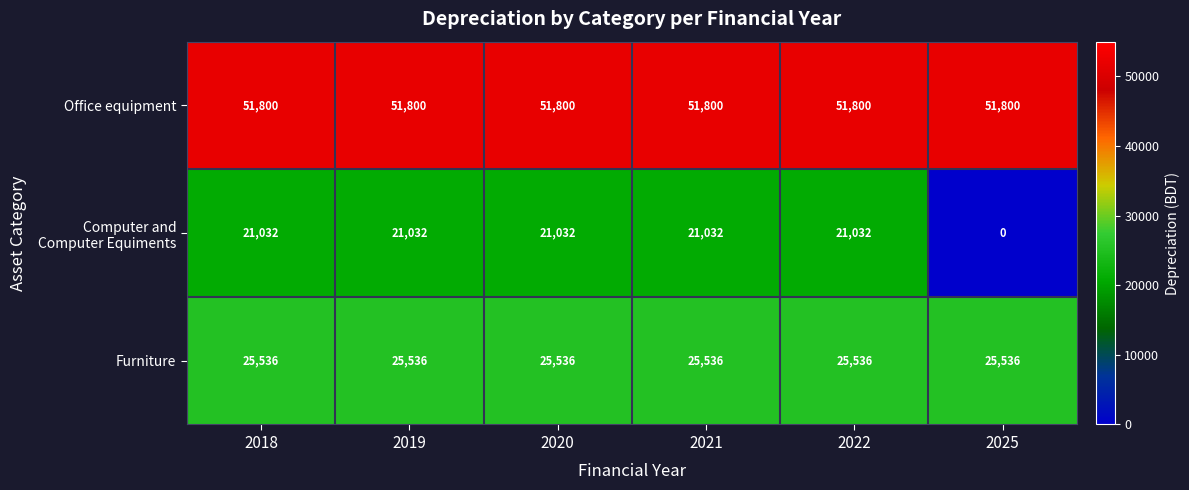

At which category does the chart reach its minimum across all series?

2025